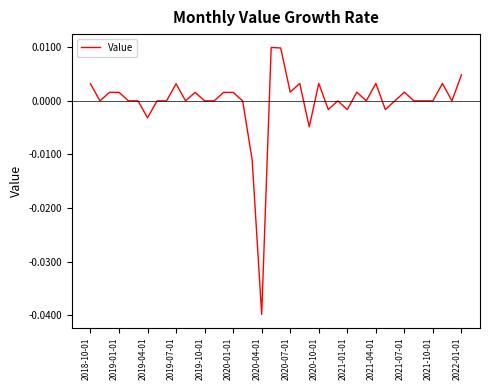

Where is the data nearest to the value 0?

2019-01-01